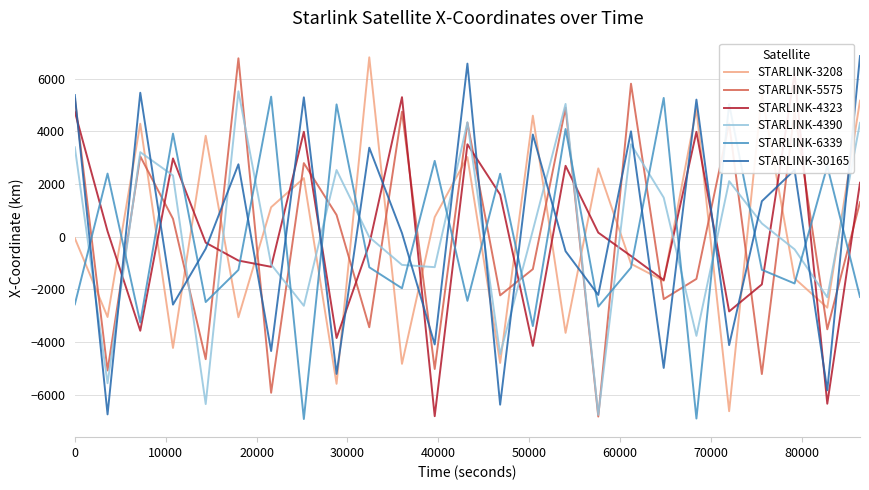

What is the highest value of the STARLINK-30165 series?

6852.8